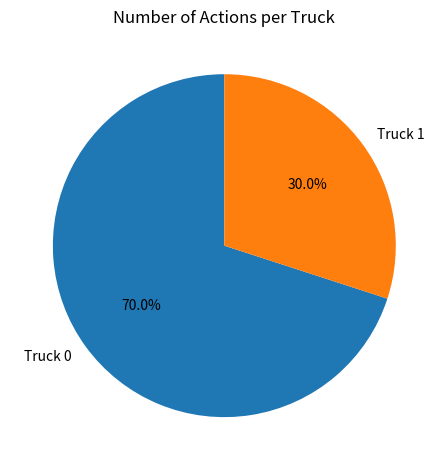

How many slices are in this pie chart?

2